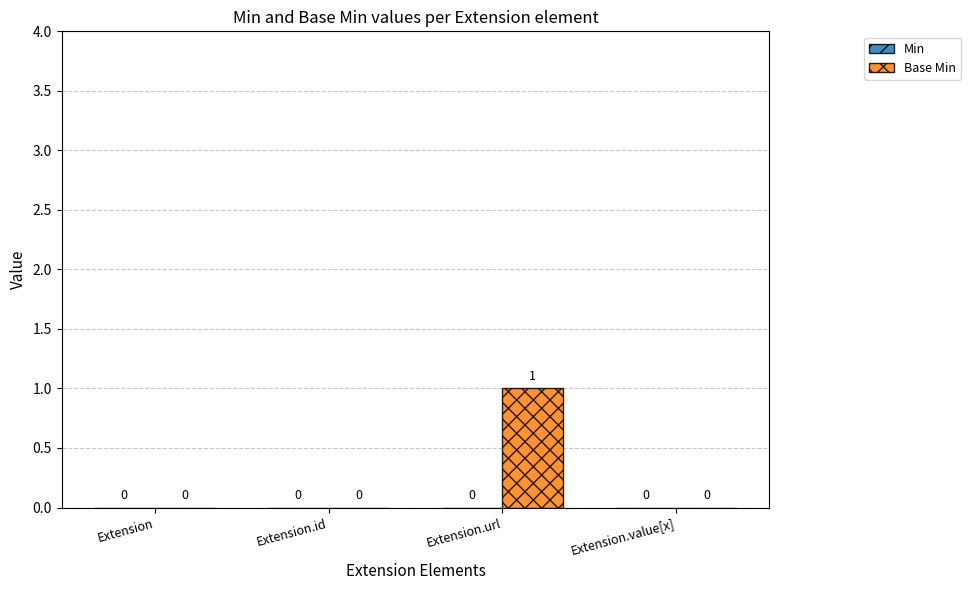

Reading left to right, list all the values displayed in this chart.

Extension=0	Extension.id=0	Extension.url=1	Extension.value[x]=0